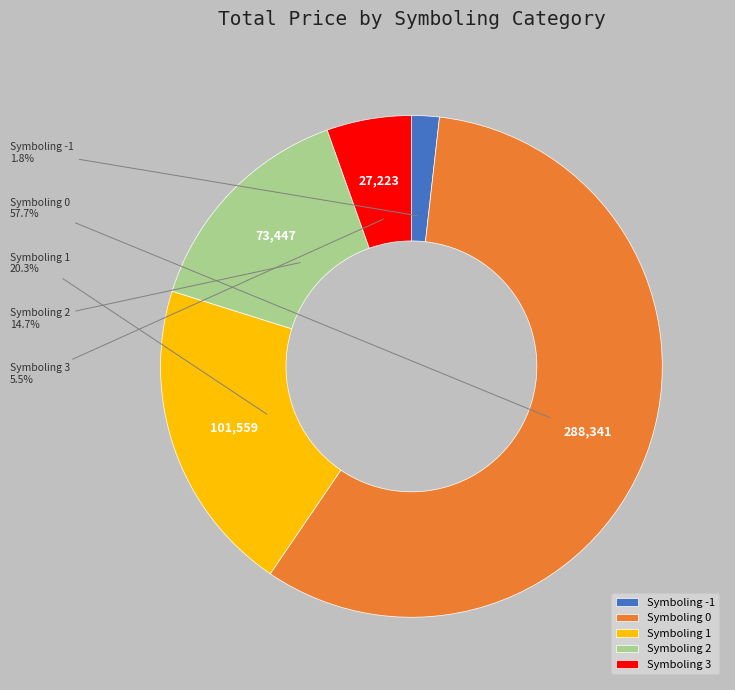

Is Symboling 0 the majority of the pie?

Yes